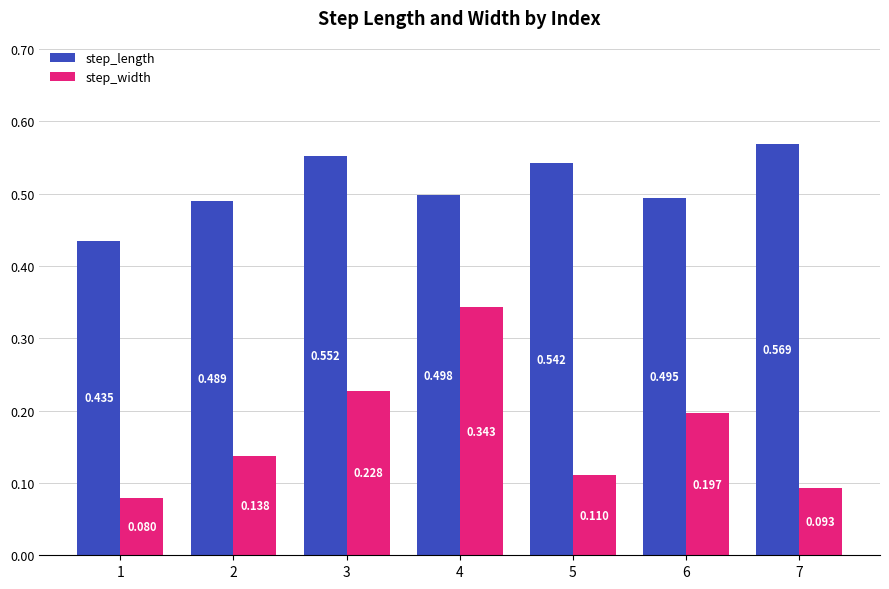

Rank the series at 1 from highest to lowest value.

step_length, step_width